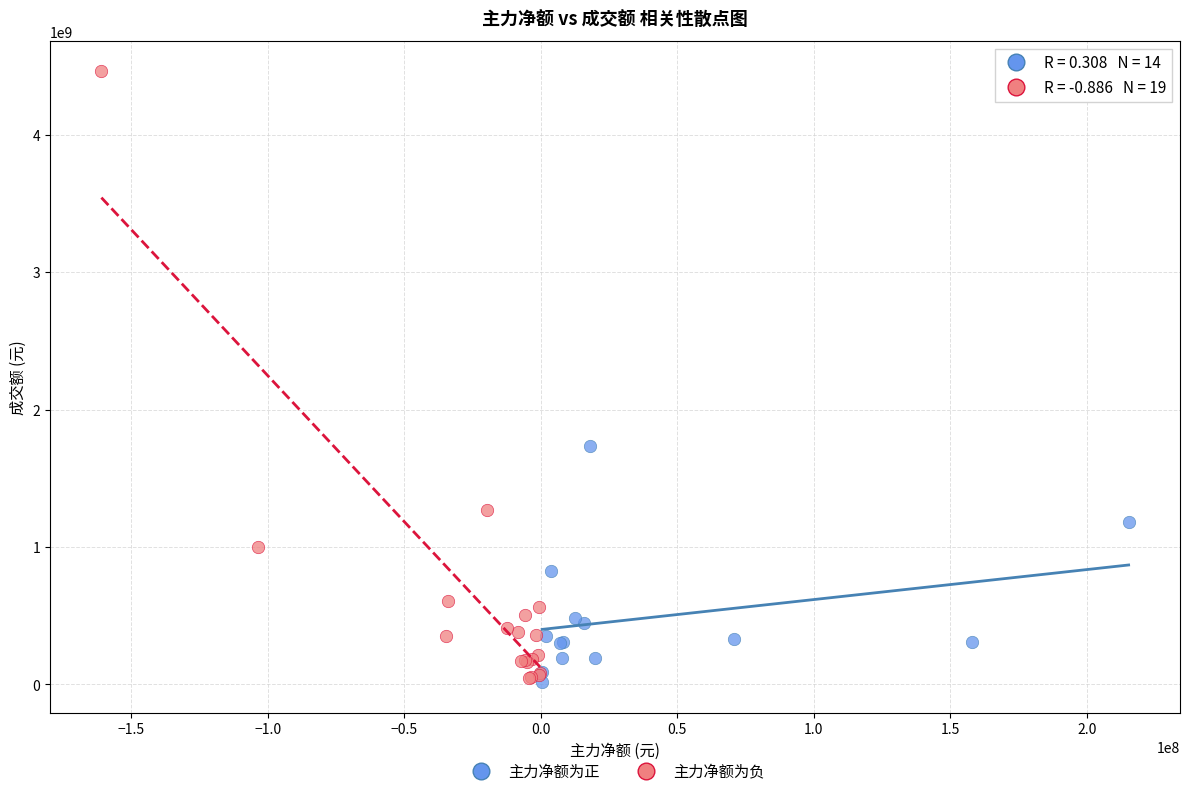

Which series has the largest Y range (max minus min)?

主力净额为负